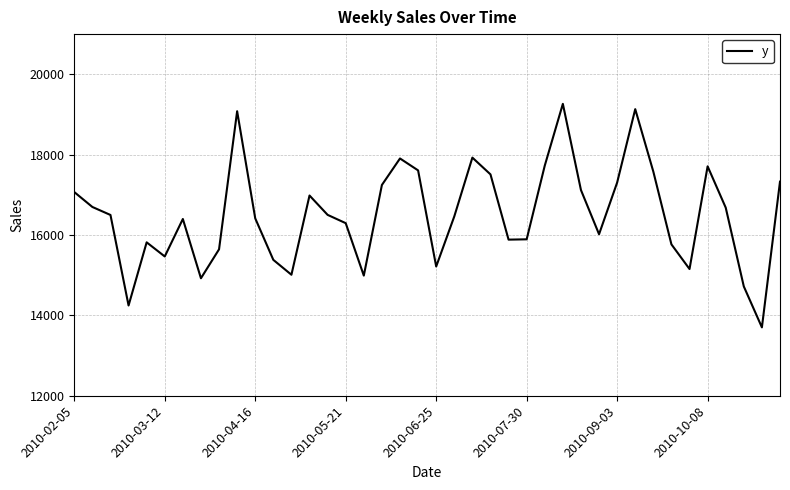

What is the difference between the maximum and minimum values?

5562.6